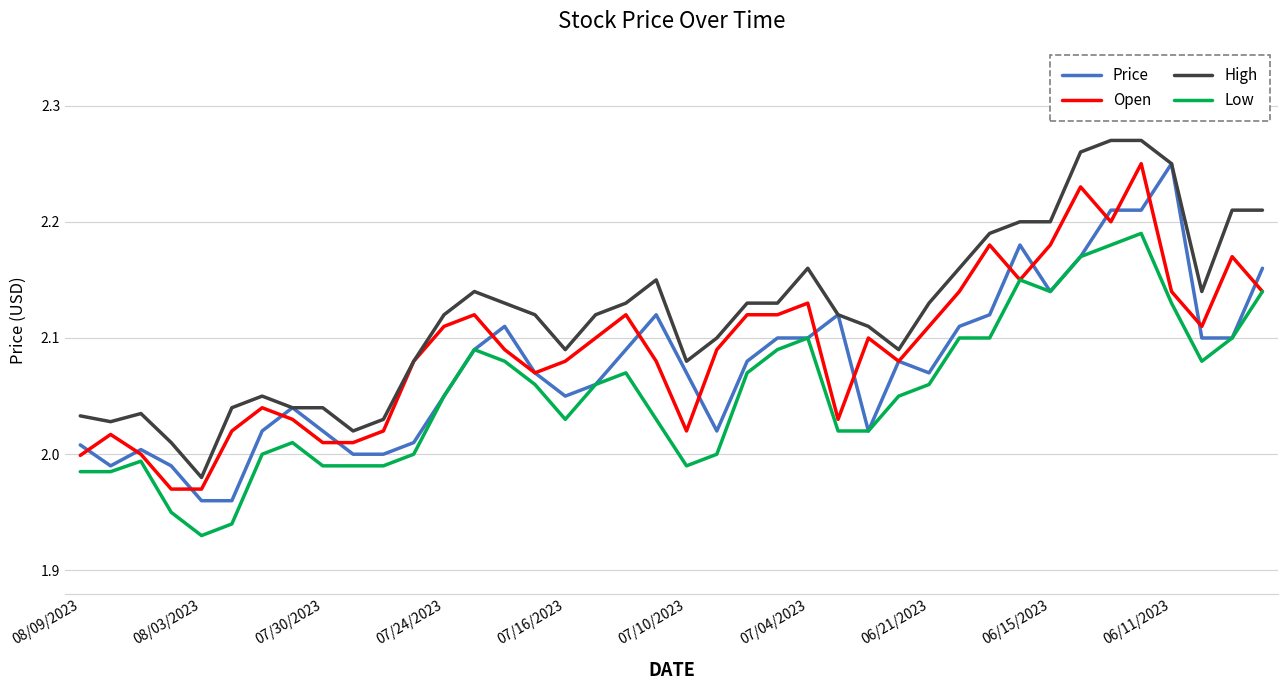

List the series in order of their overall mean, highest first.

High, Open, Price, Low